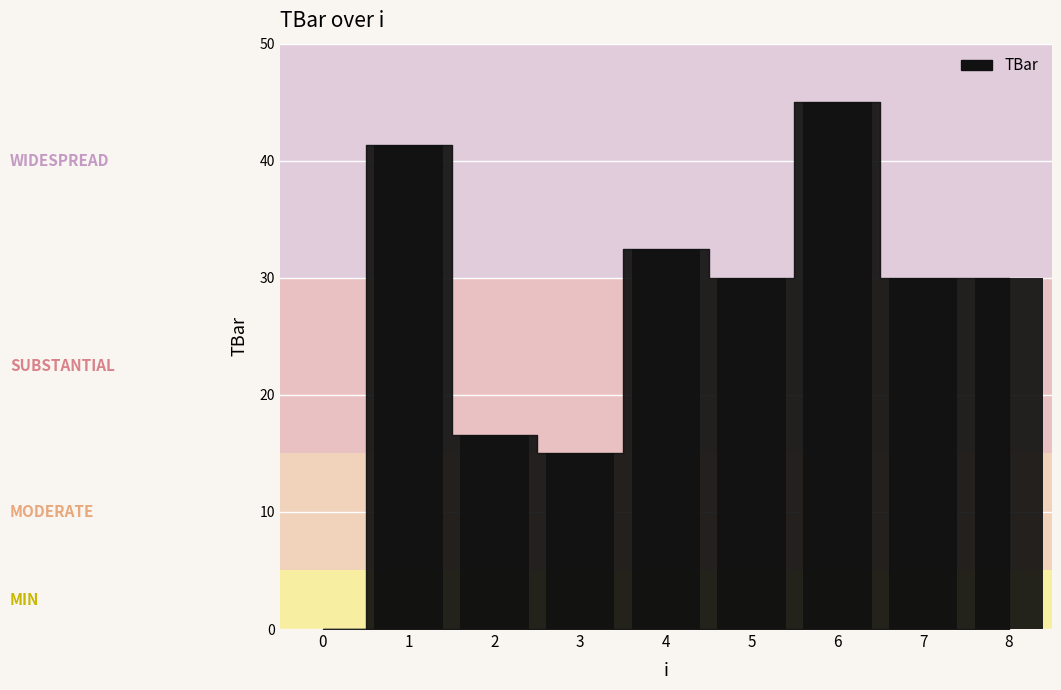

Reading left to right, list all the values displayed in this chart.

0=0.0	1=41.3	2=16.6	3=15.0	4=32.5	5=30.0	6=45.0	7=30.0	8=30.0